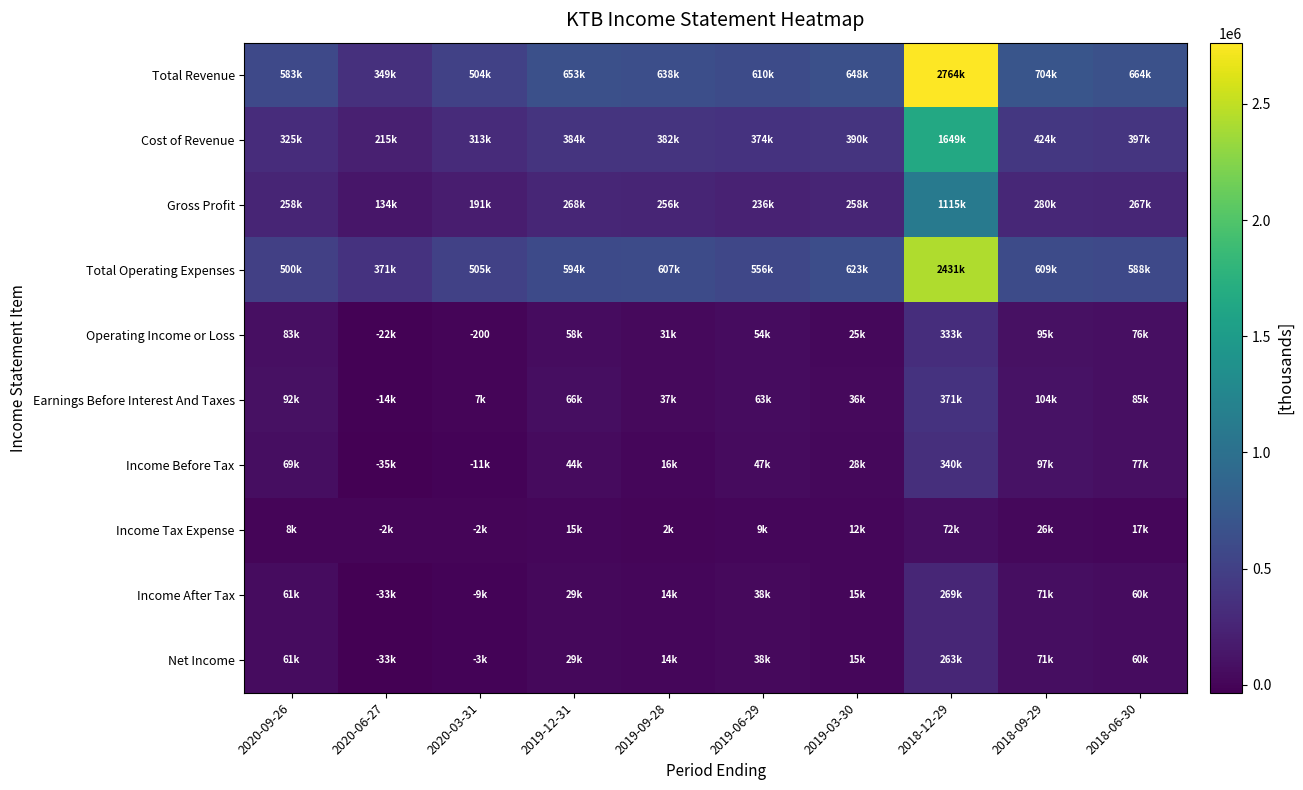

The value of Total Operating Expenses at 2019-03-30 is 623100. True or false?

True